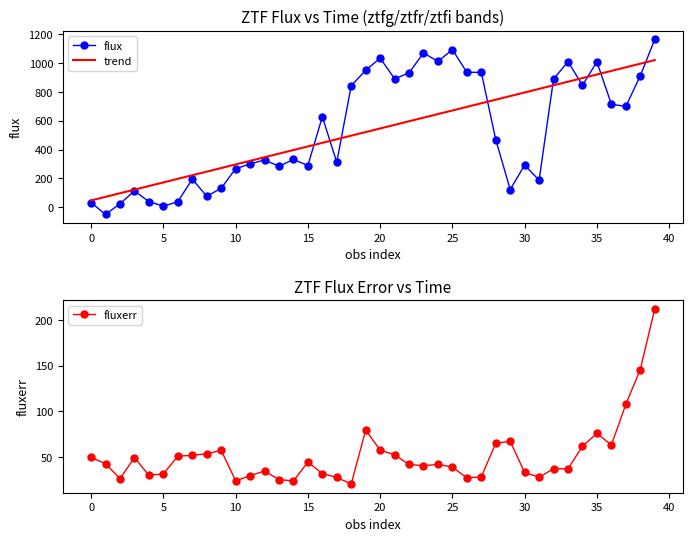

What are all the series names shown in the legend?

flux, trend, fluxerr